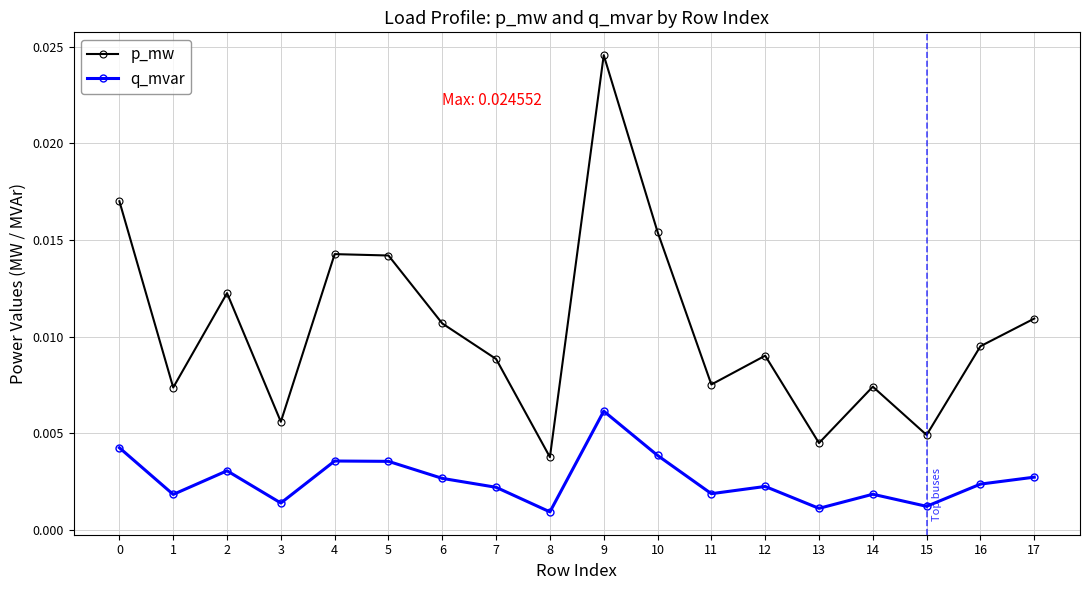

Rank the series by their maximum value, from lowest to highest.

q_mvar, p_mw